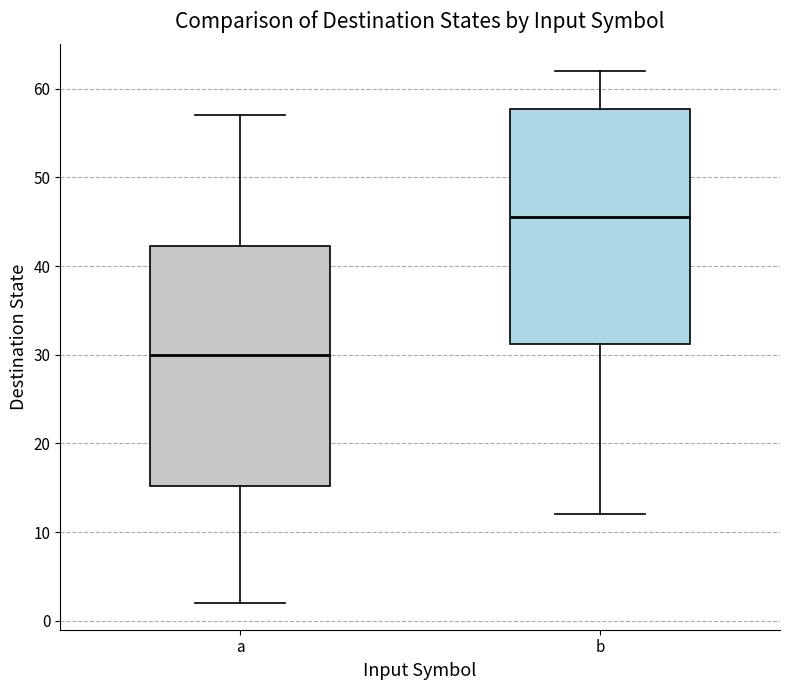

Reading left to right, read every box against the y-axis: the position of its median line, the range the box covers, and the ends of its whiskers. The values are not printed on the chart, so give them approximately, as read against the axis.

a: median 30, box 15 to 42, whiskers 2 to 57
b: median 46, box 31 to 58, whiskers 12 to 62